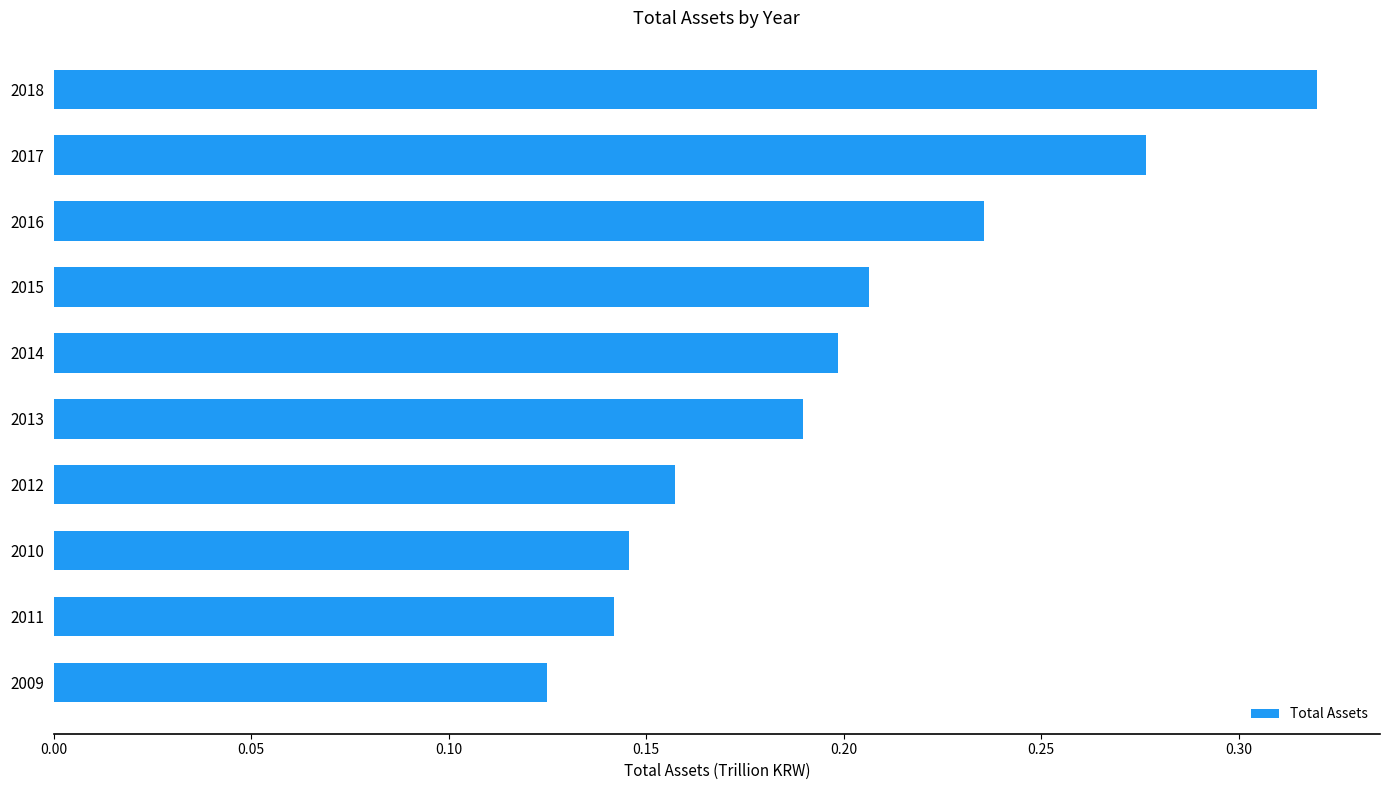

How many bars are there in total?

10